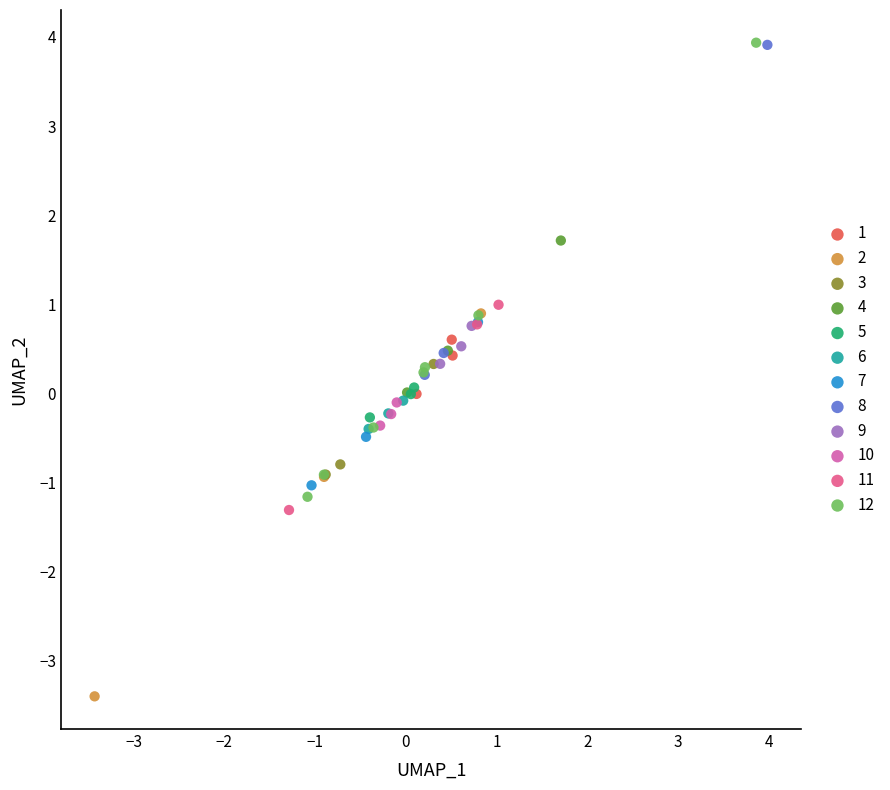

Which series has the largest Y range (max minus min)?

12